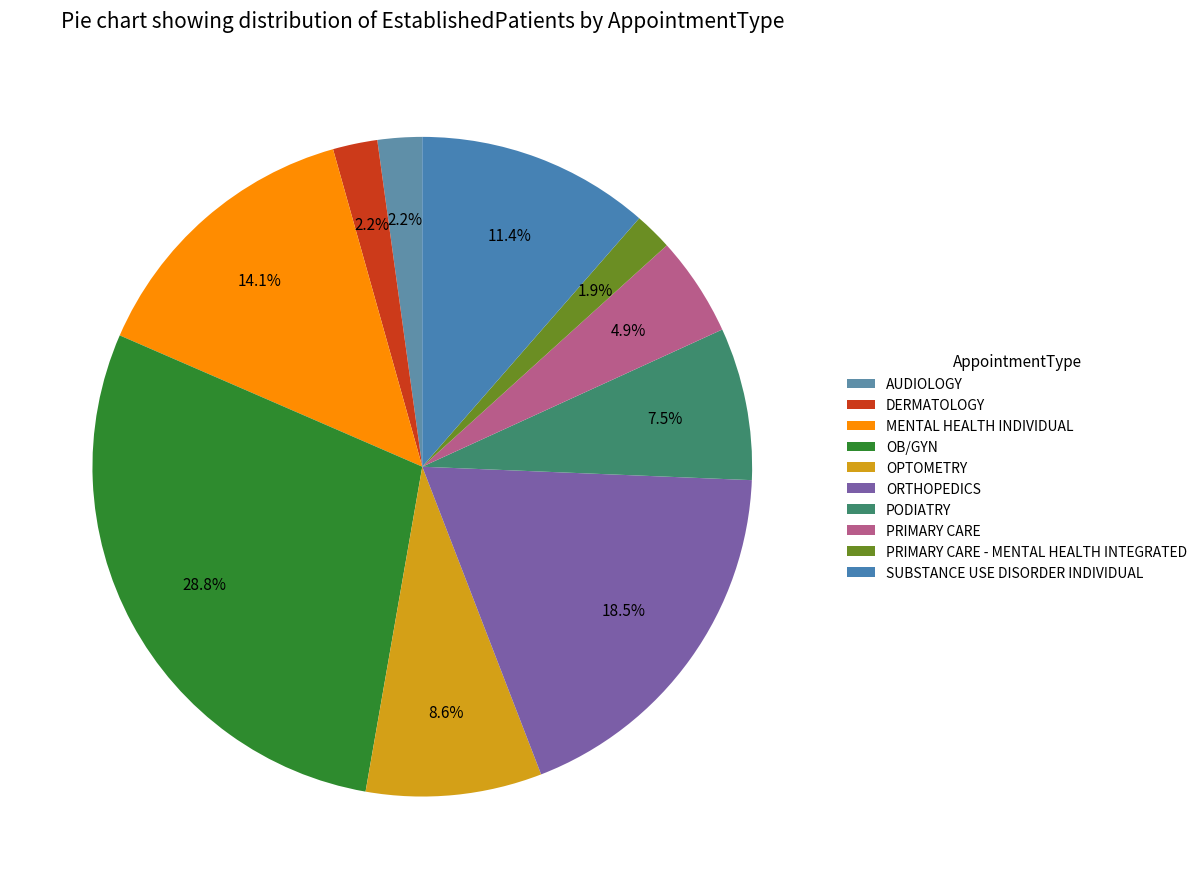

Does any single category account for the majority?

No